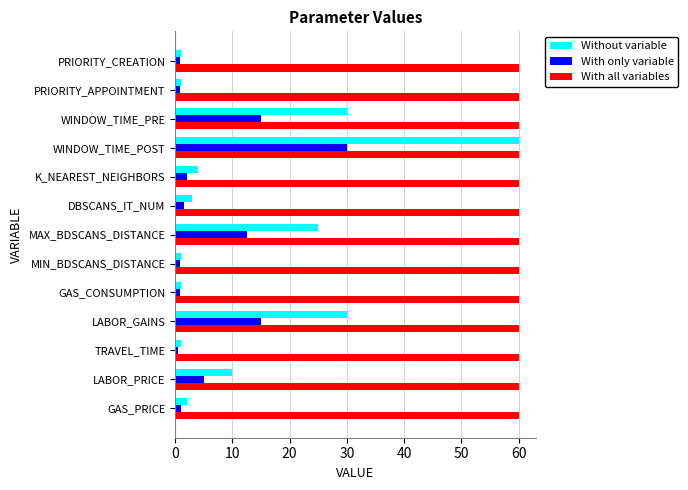

Which series has the widest spread of values?

Without variable